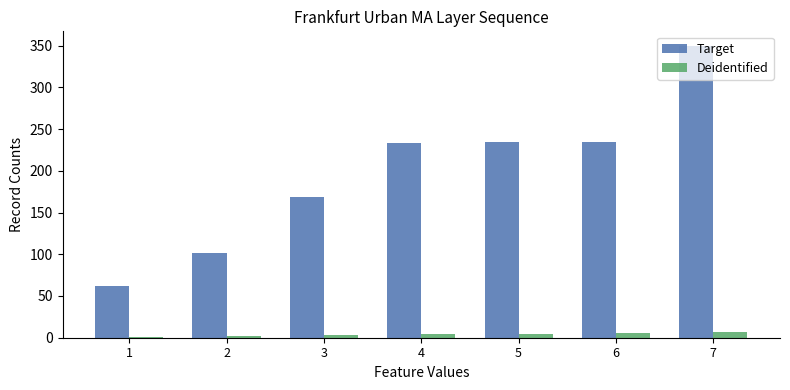

What is the greatest value displayed?

349.7